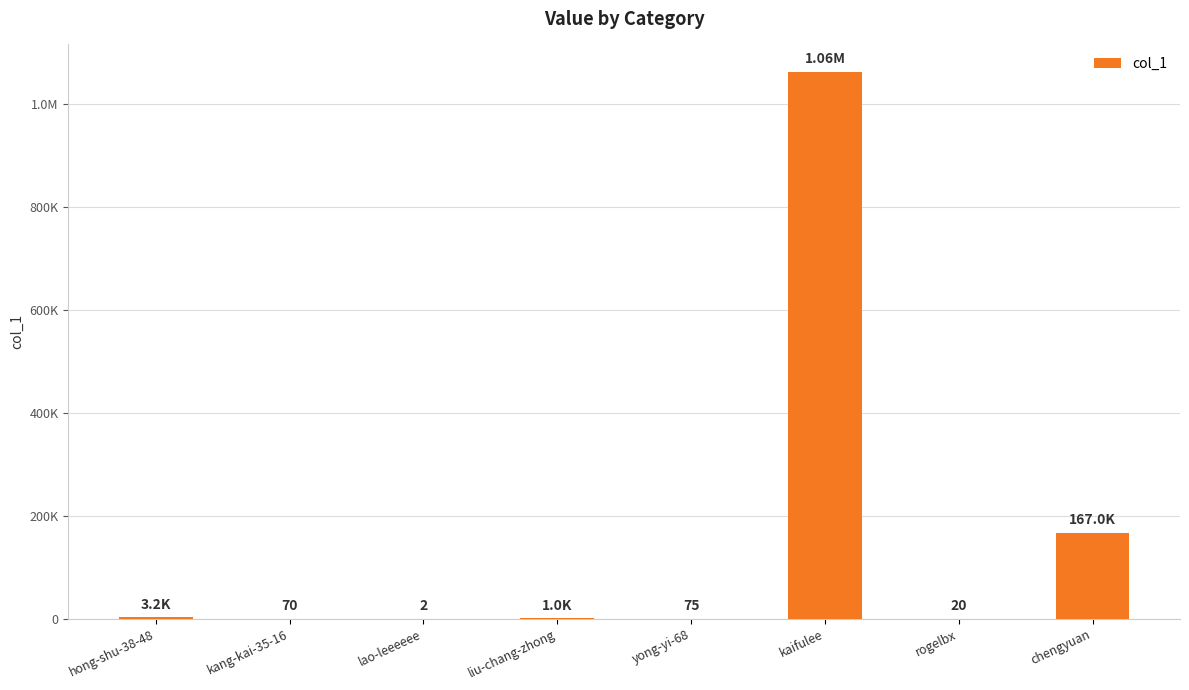

Reading left to right, transcribe all the data shown in this chart.

3221	70	2	1017	75	1062217	20	166996